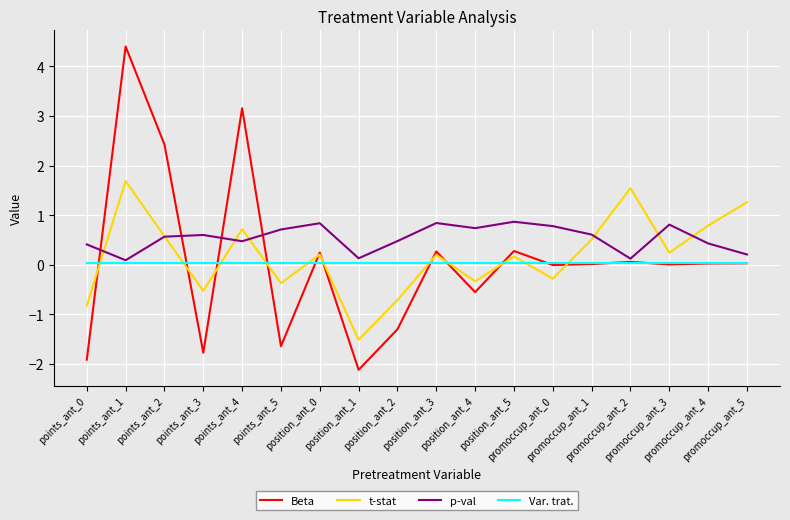

What is the minimum value shown in the chart?

-2.1